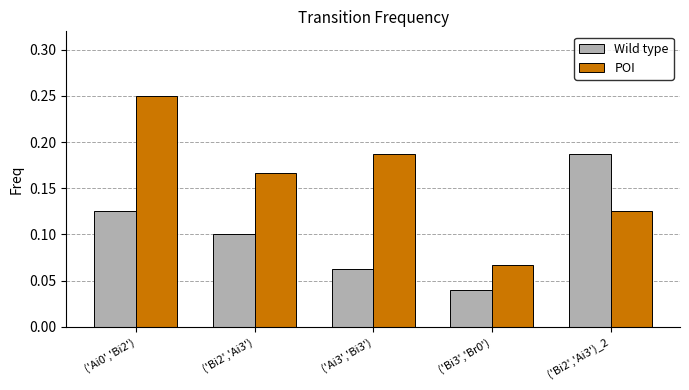

What is the sum of all POI values?

0.8